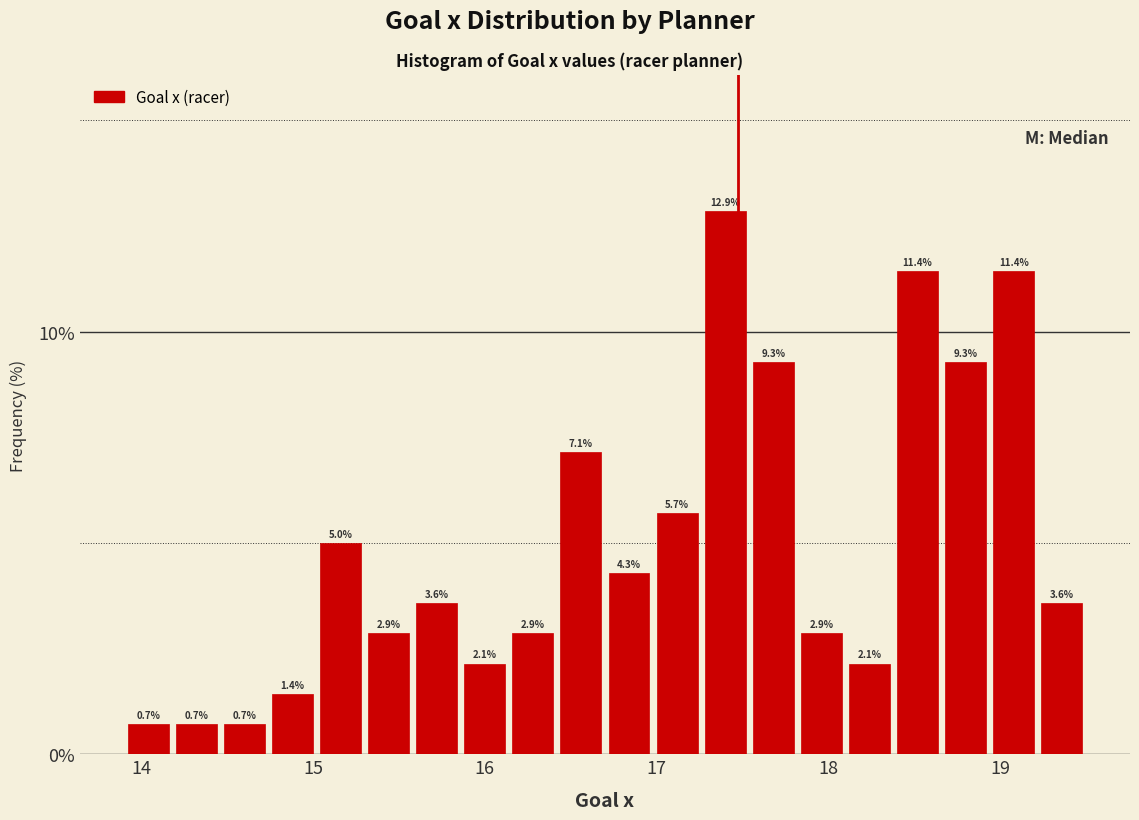

Around what value on the x-axis is the tallest bar? Give the approximate position of its centre, as read against the axis.

17.4